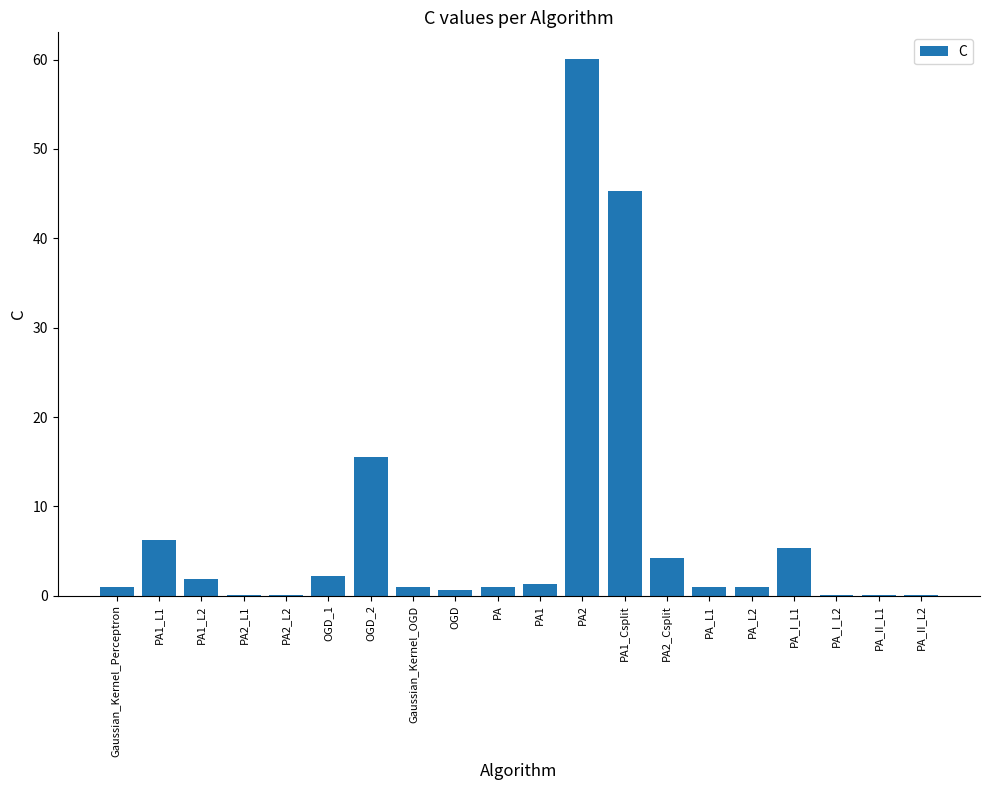

What is the difference between the values at PA2_Csplit and Gaussian_Kernel_Perceptron?

3.2